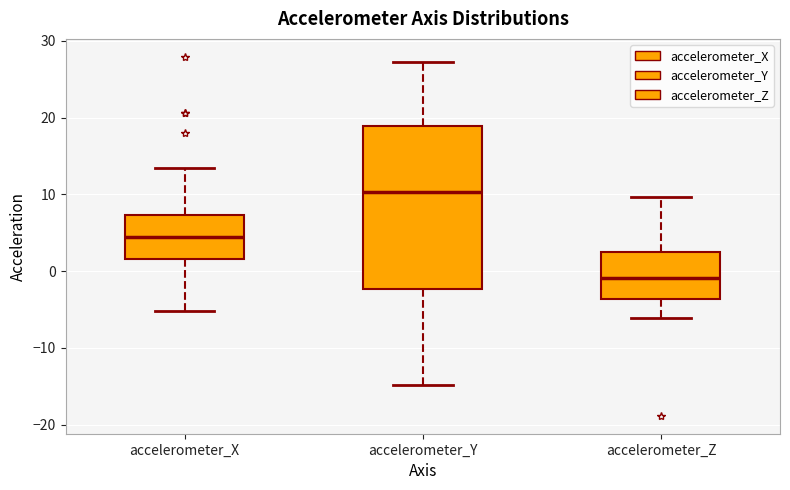

Comparing the boxes themselves (not the whiskers), which one is the tallest?

accelerometer_Y